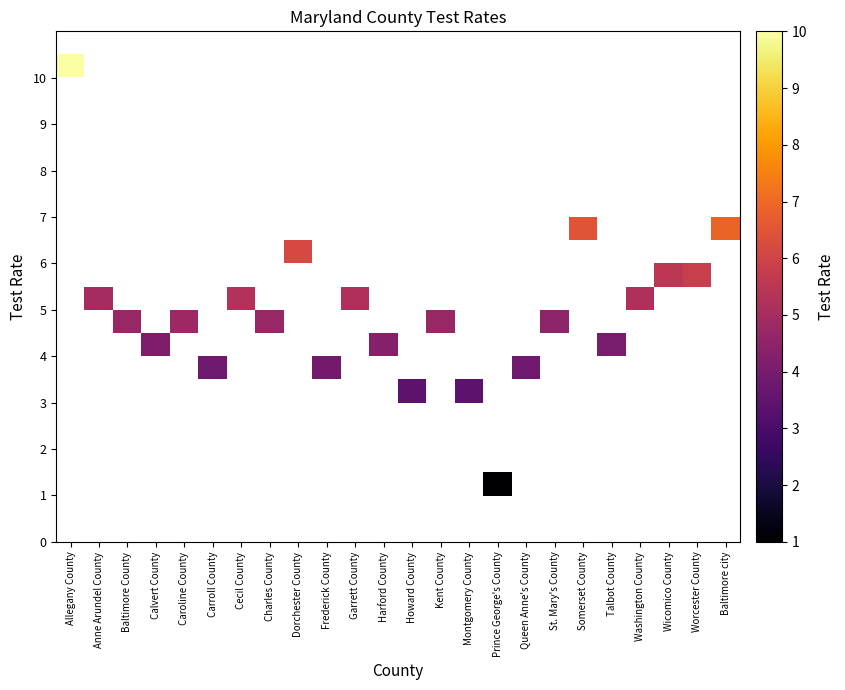

What is the total value across all series at Cecil County?

5.3